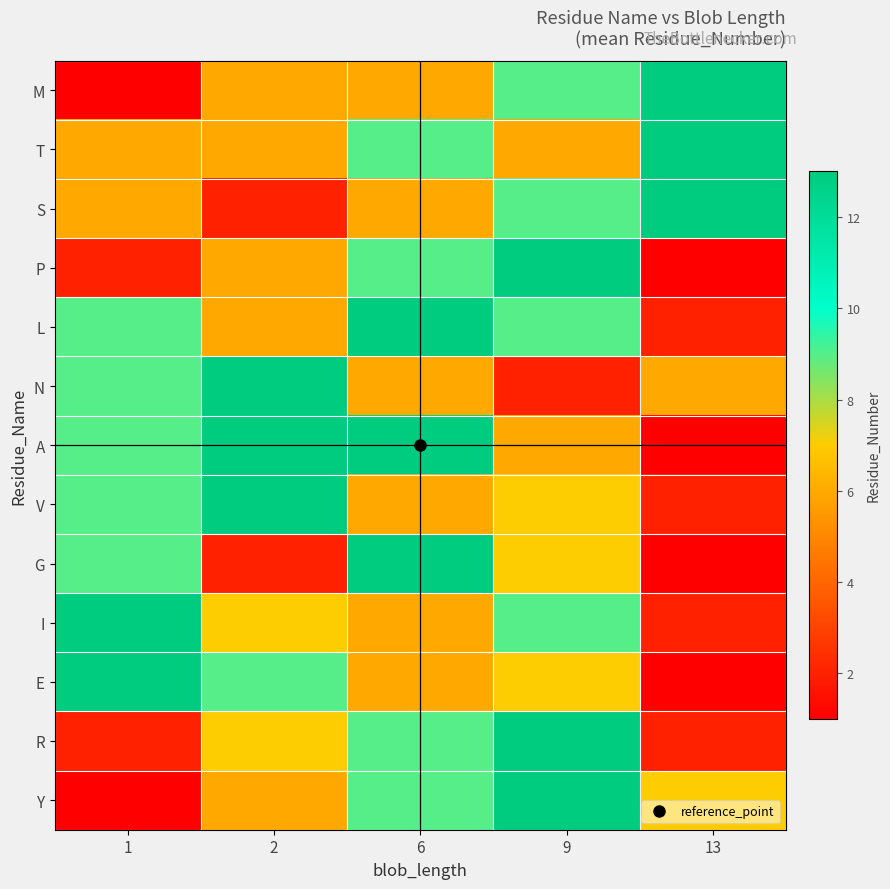

Which series has the largest range (max minus min)?

M